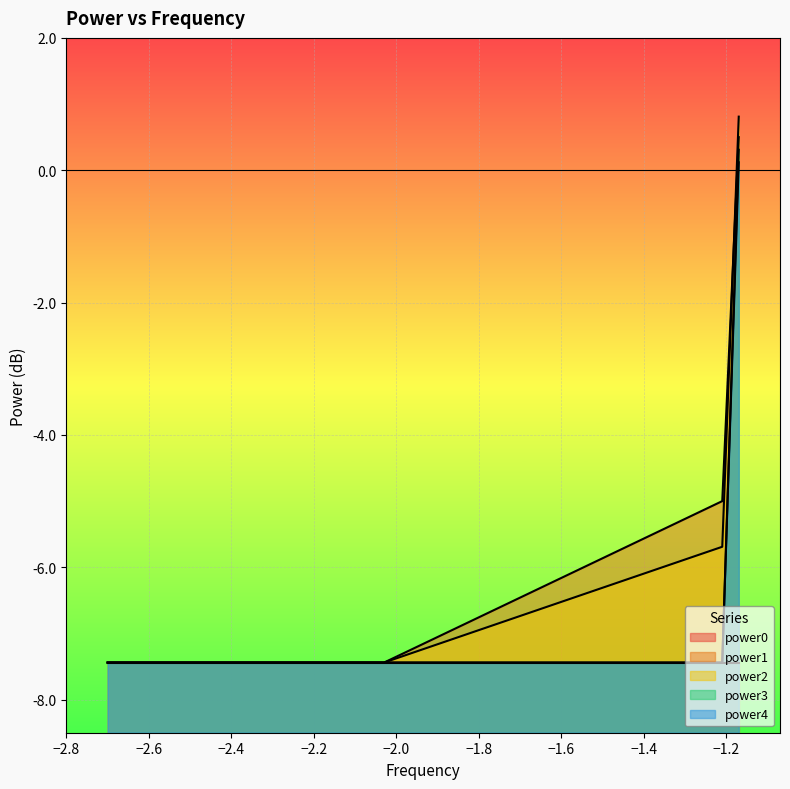

What is the minimum value for power1?

-7.4